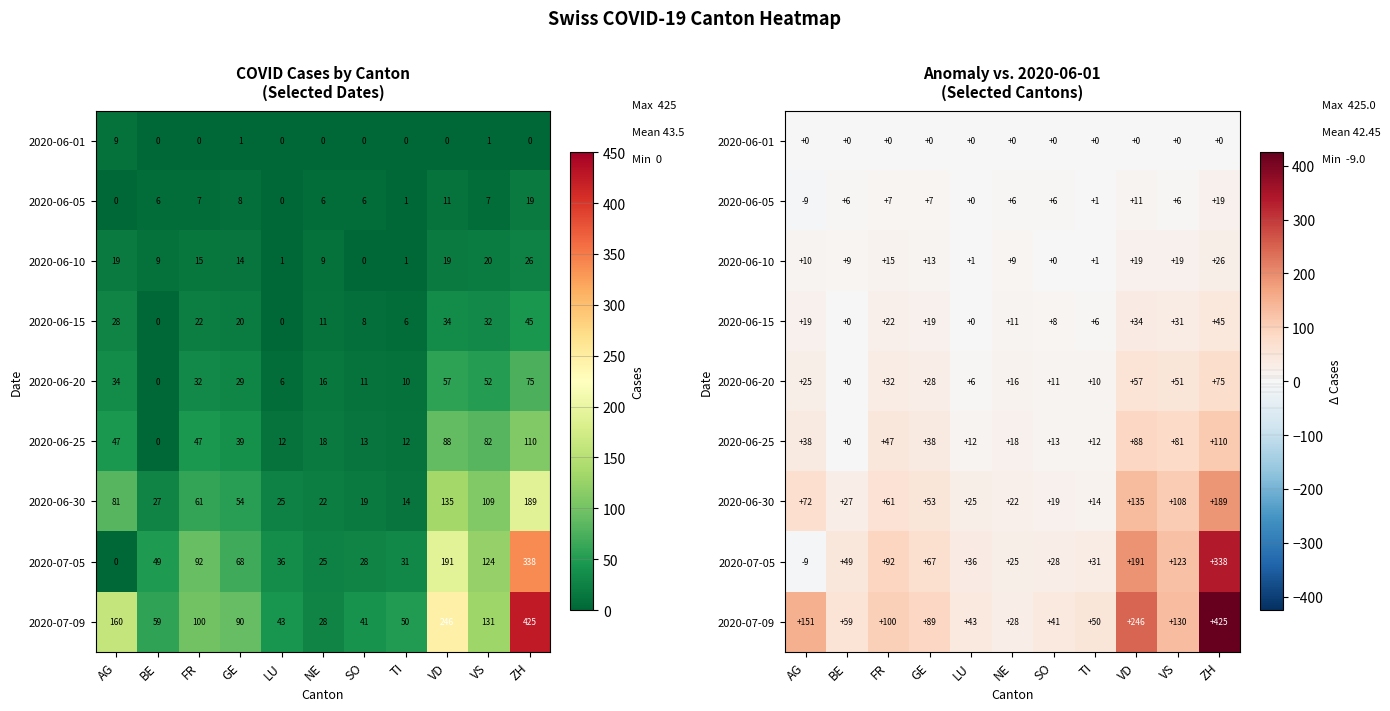

Is it true that 2020-06-25 equals 7 at LU?

False